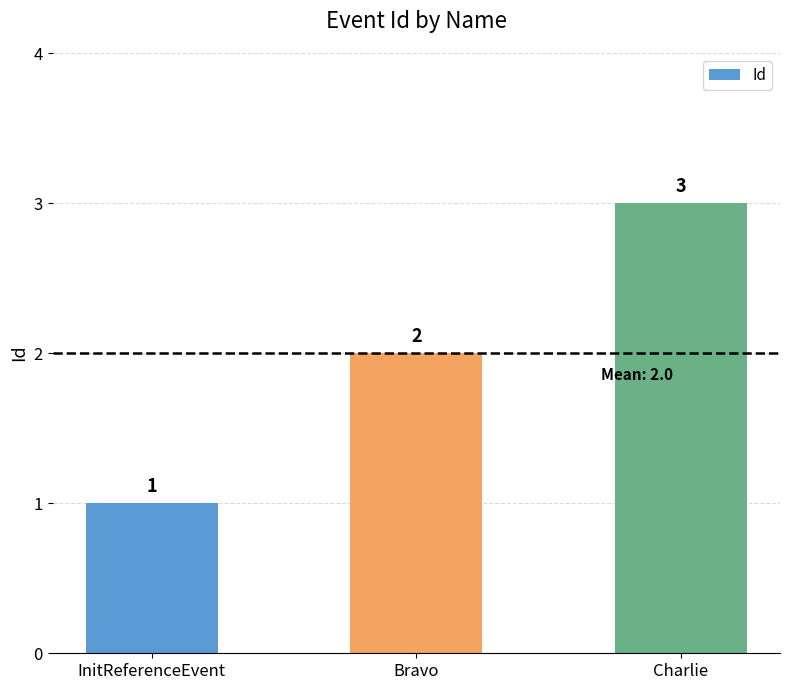

Approximately how many times larger is the value at Charlie compared to Bravo?

1.5